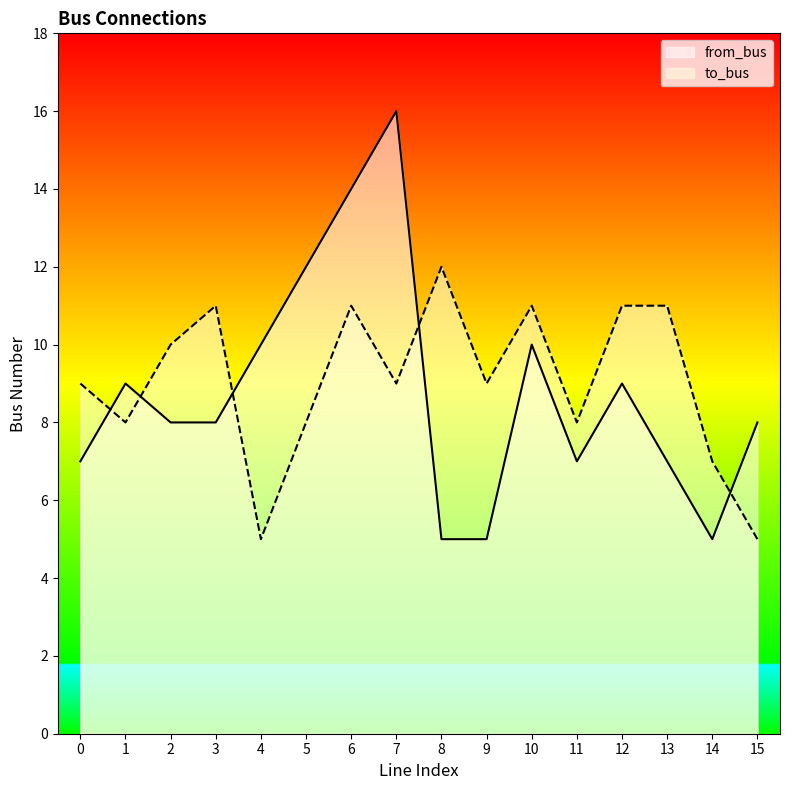

What is the minimum value shown in the chart?

5